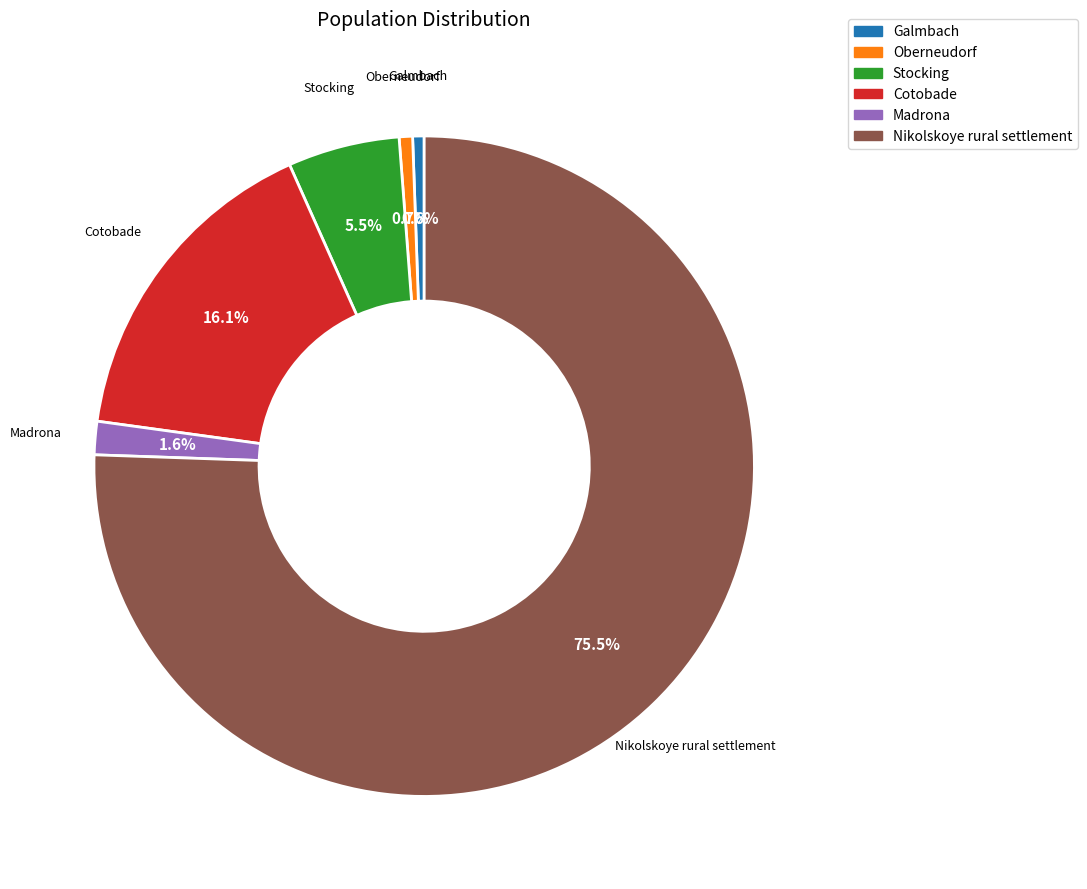

Does Nikolskoye rural settlement account for over 50% of the chart?

Yes